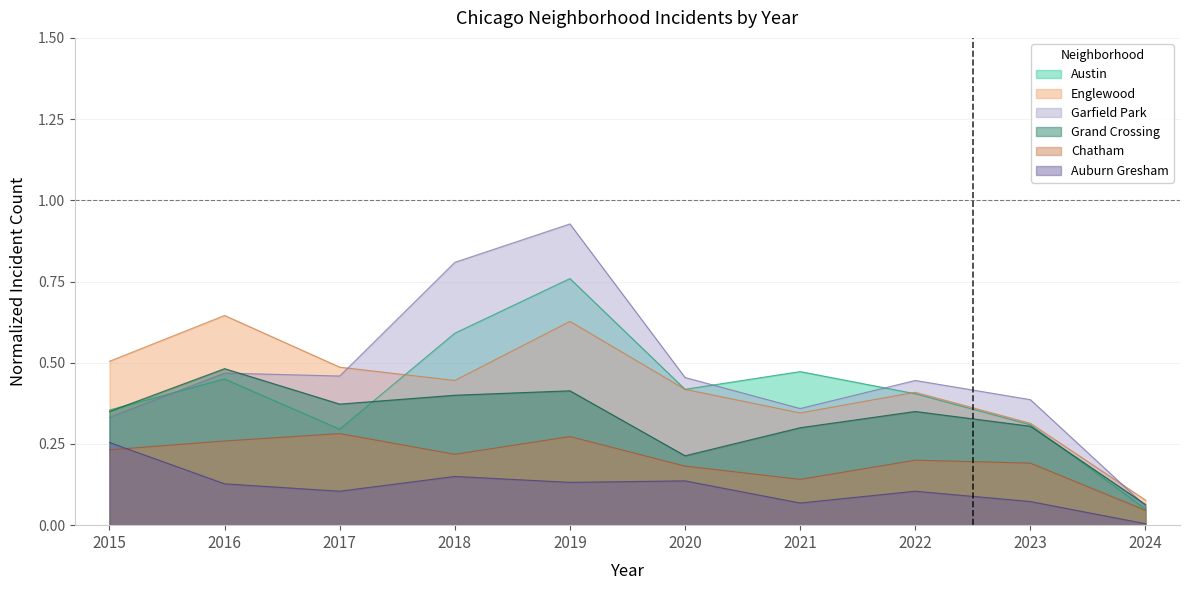

Rank the series by their maximum value, from highest to lowest.

Garfield Park, Austin, Englewood, Grand Crossing, Chatham, Auburn Gresham